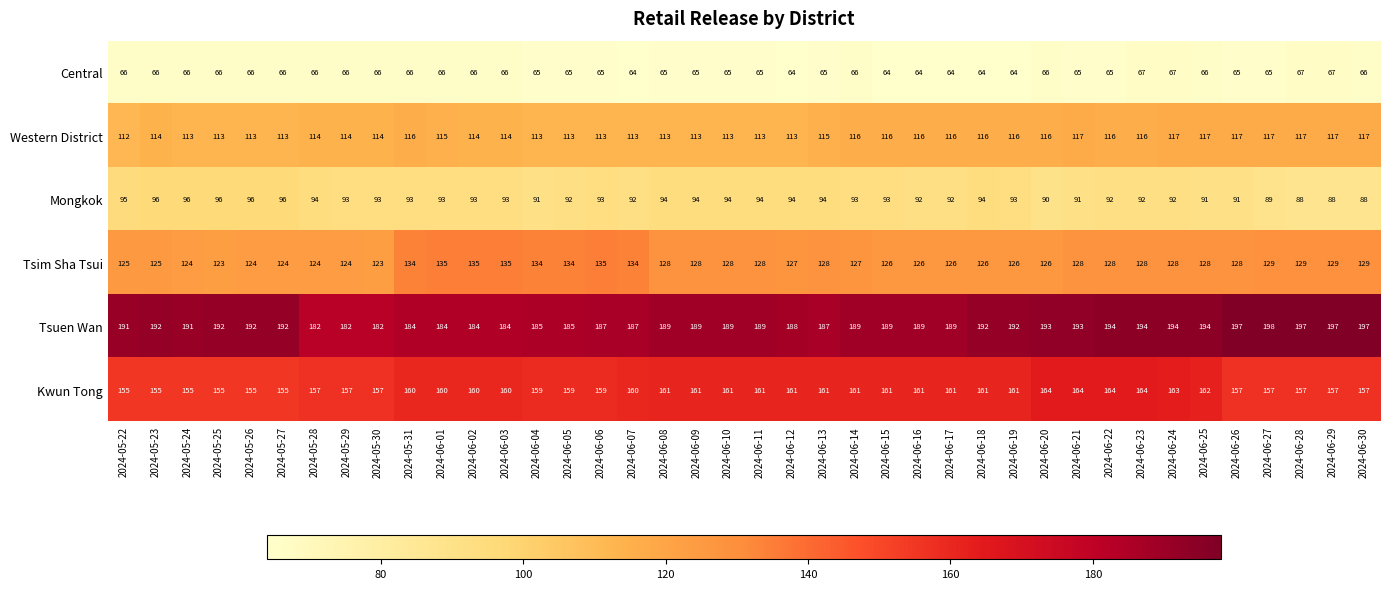

List the series in order of their peak value, highest first.

Tsuen Wan, Kwun Tong, Tsim Sha Tsui, Western District, Mongkok, Central